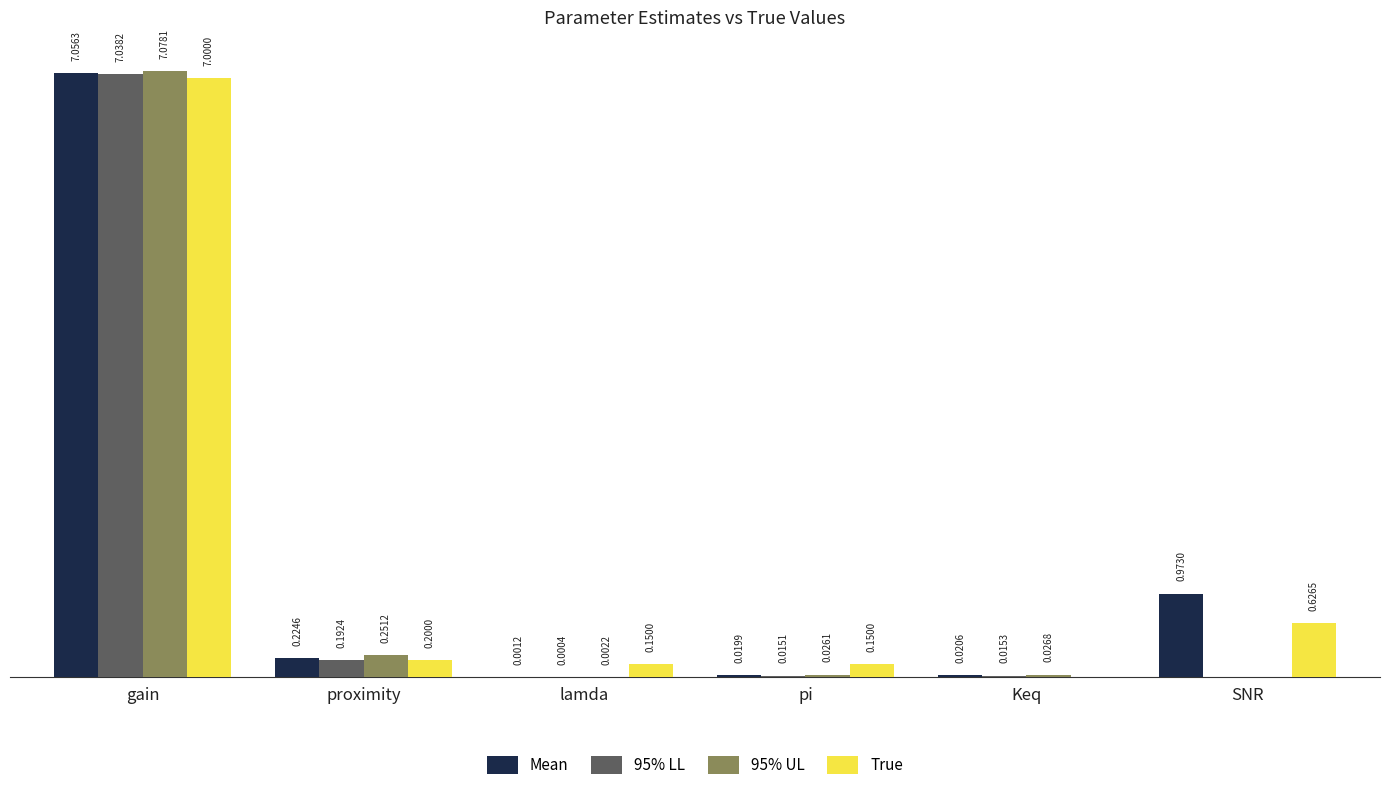

Which series has the largest total across all categories?

Mean